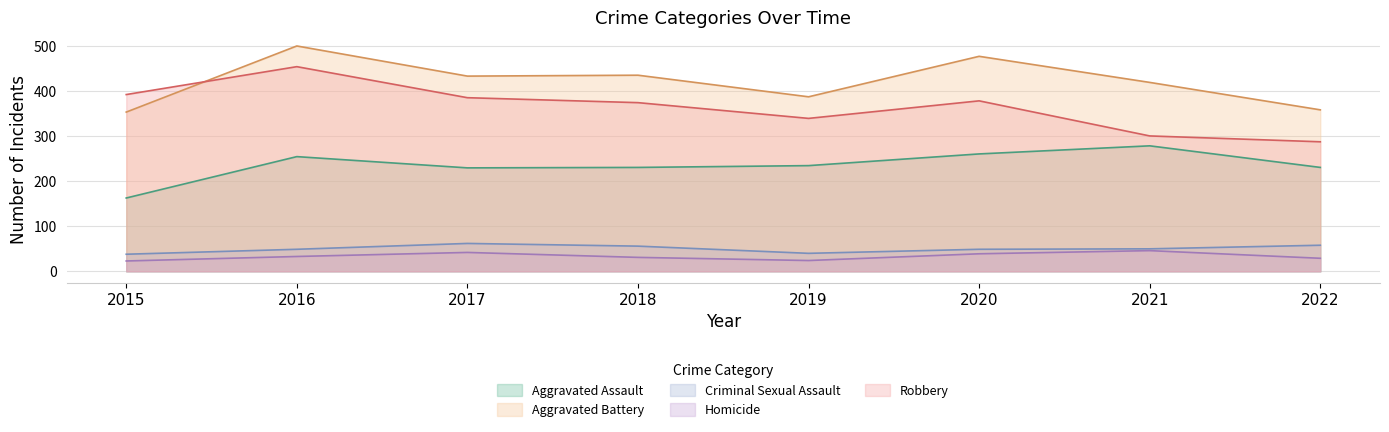

Which series changed the most between 2017 and 2018?

Homicide